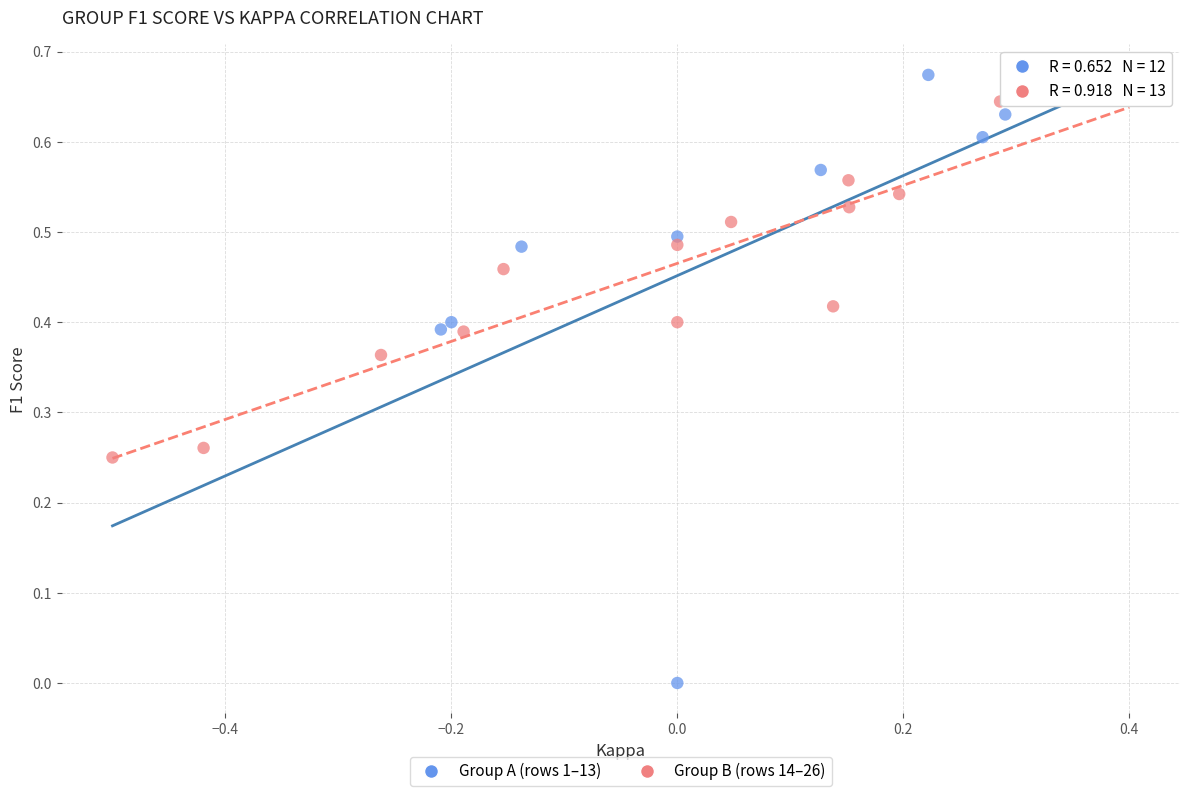

Which series reaches the minimum Y coordinate?

Group A (rows 1–13)